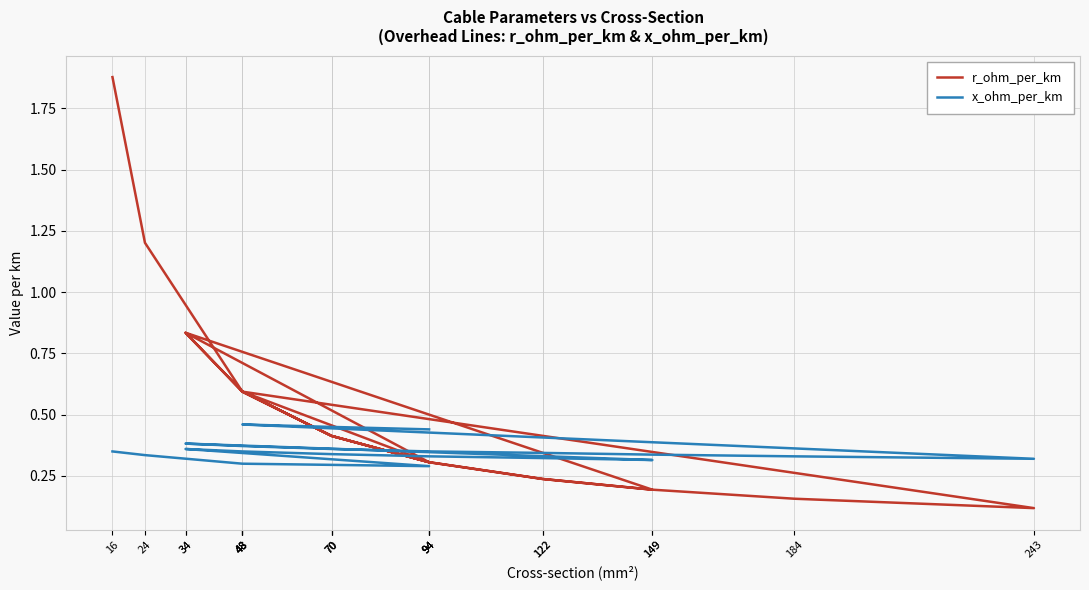

Rank the series at 149 from highest to lowest value.

x_ohm_per_km, r_ohm_per_km